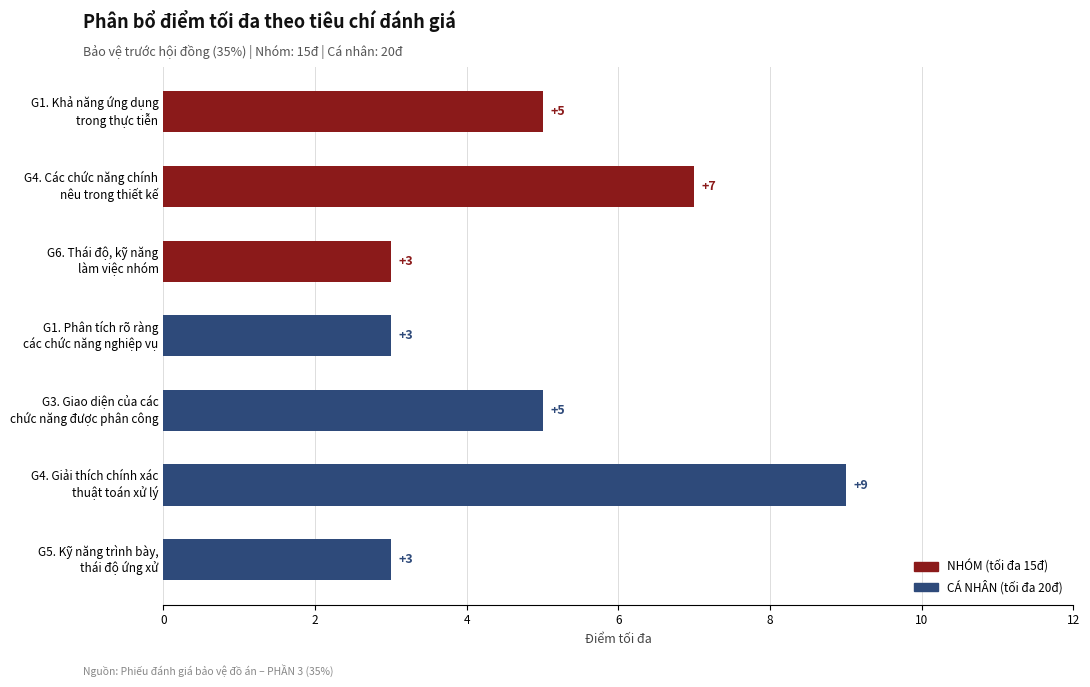

What is the difference between the maximum and second lowest values?

6